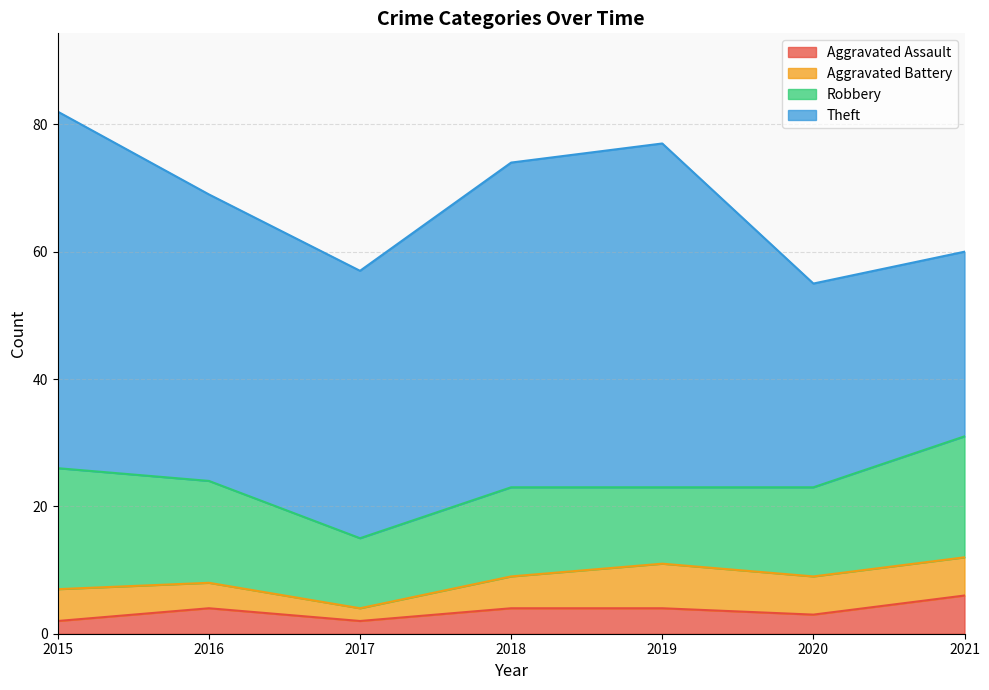

What is the total value across all series at 2020?

55